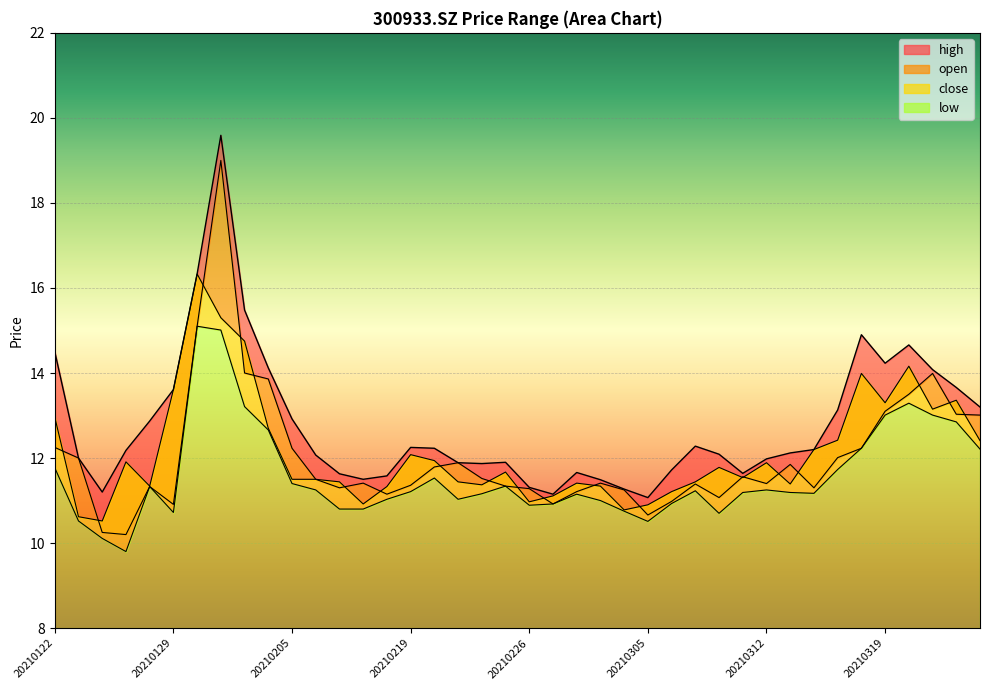

At which category is the sum across all series the highest?

20210202